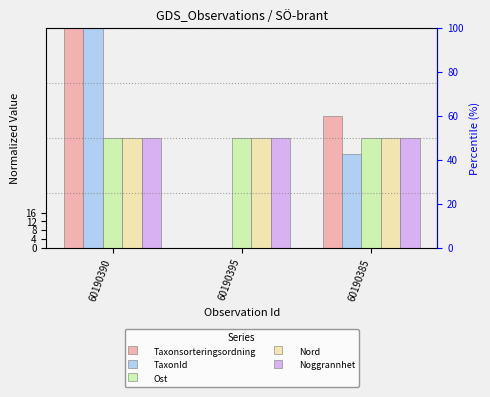

At how many categories does at least one series exceed 16?

3